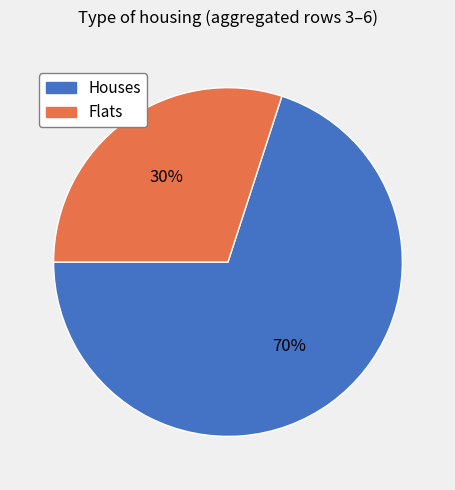

To the nearest percent, what is the average slice percentage?

50%